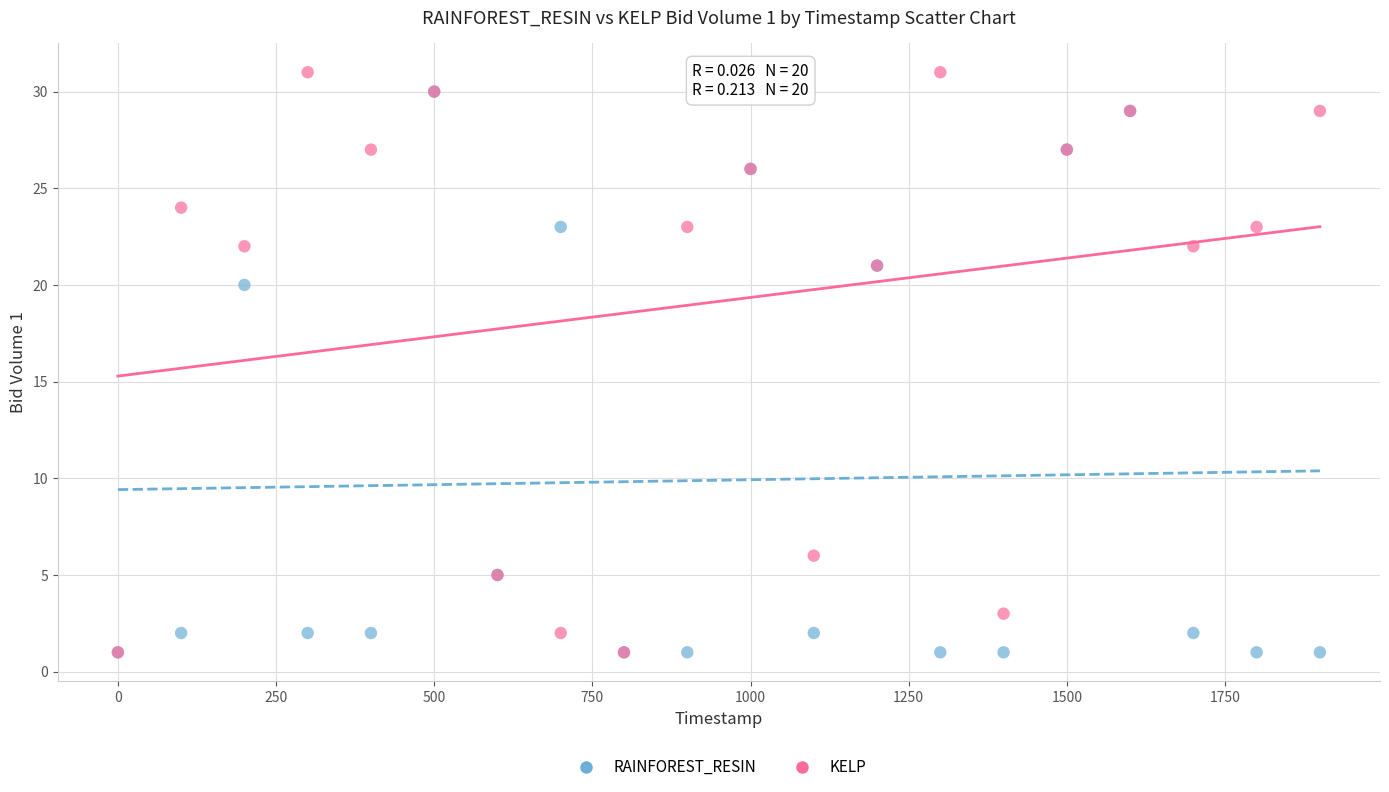

In the RAINFOREST_RESIN series, what Y value is closest to 15?

20